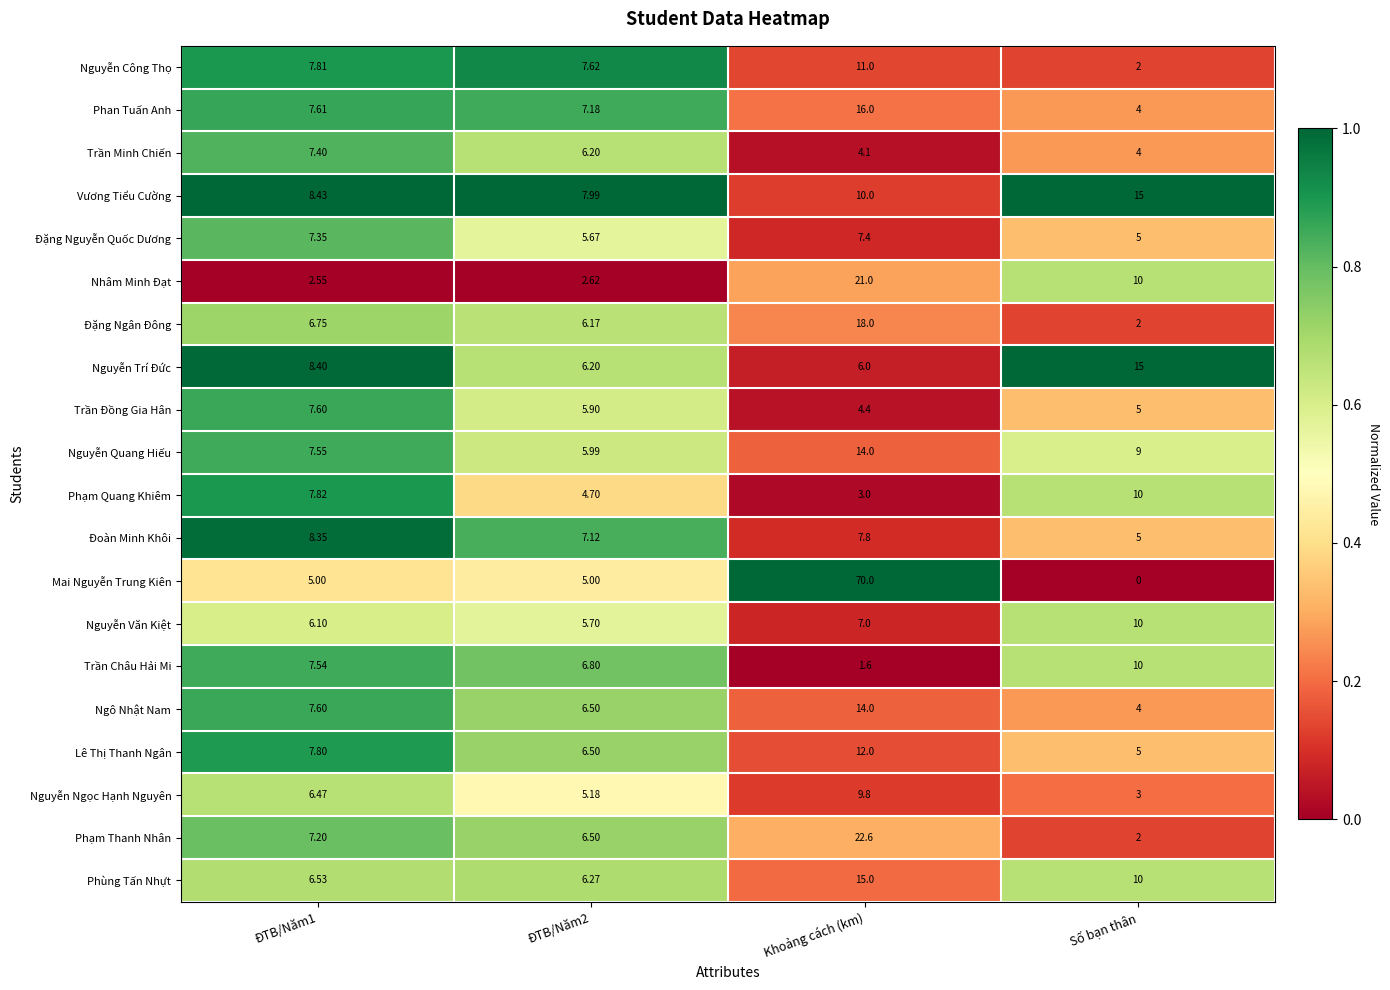

At which label does Trần Châu Hải Mi reach its peak?

Số bạn thân